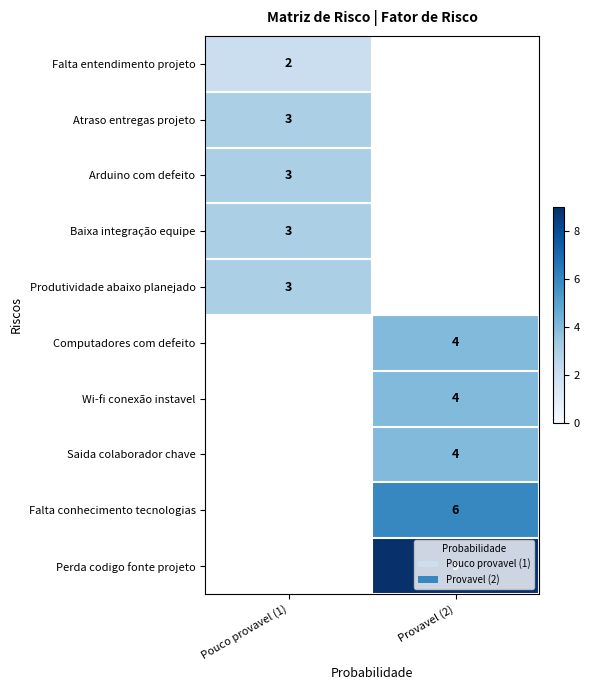

True or false: Computadores com defeito has a value of 4 at Provavel (2).

True